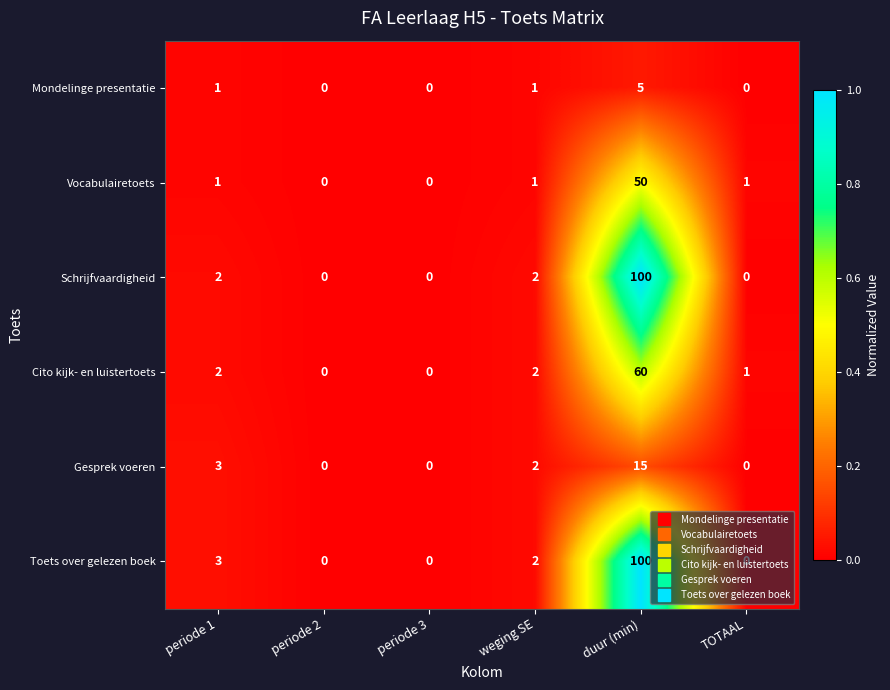

Is the value of Toets over gelezen boek at periode 3 greater than the value of Cito kijk- en luistertoets at duur (min)?

No